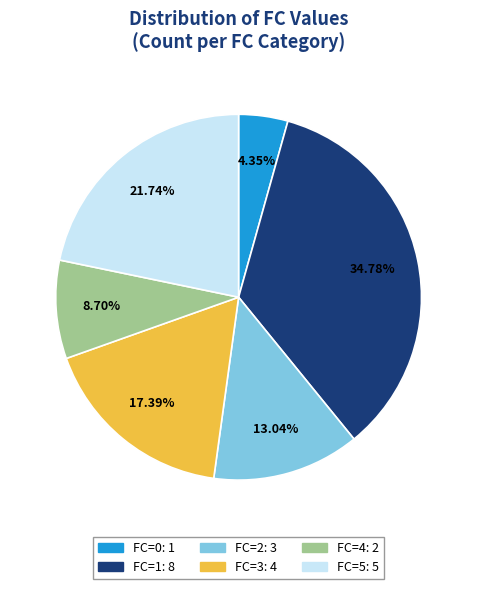

How many slices are in this pie chart?

6